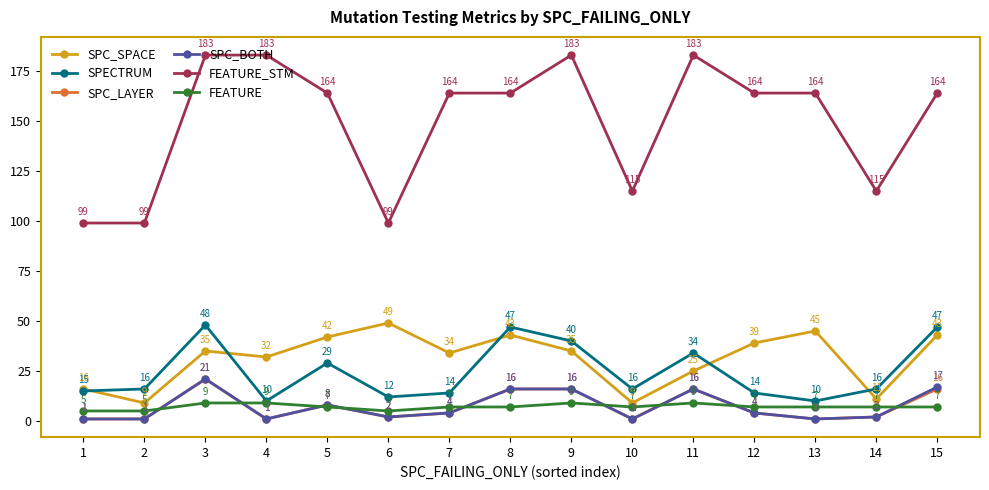

Does the chart have visible grid lines?

No